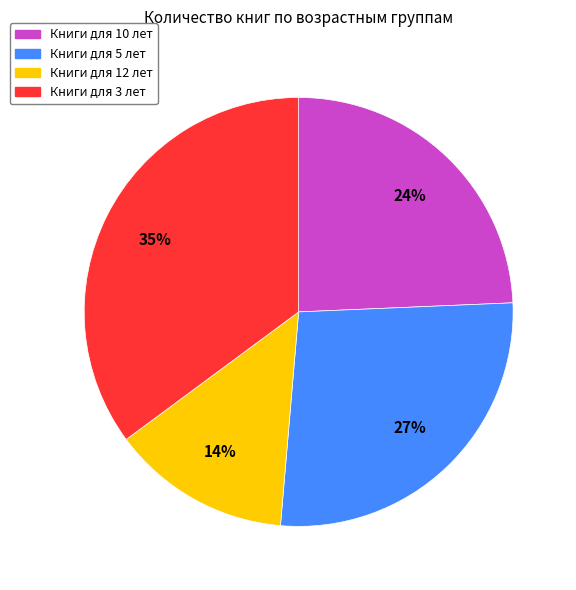

To the nearest percent, what is the average slice percentage?

25%